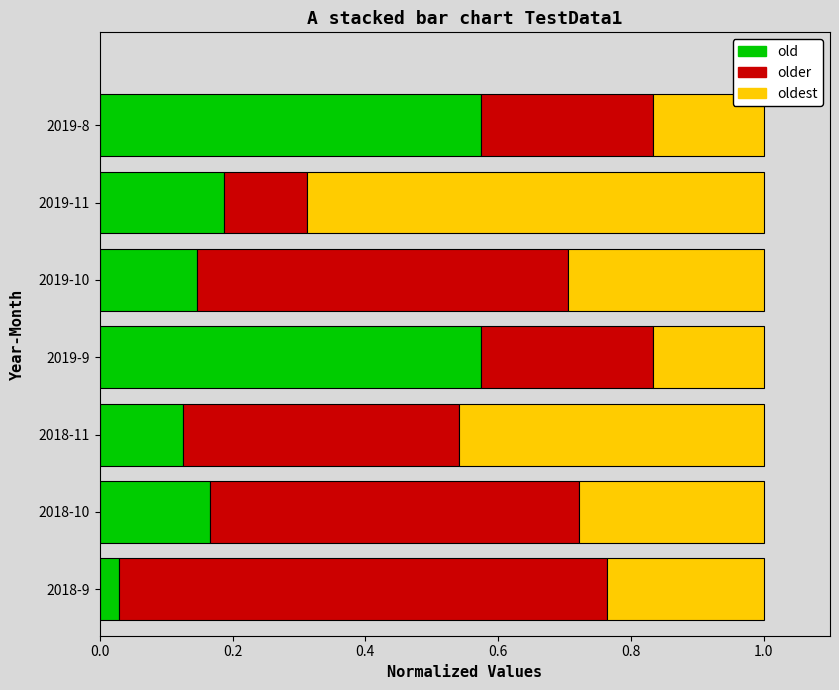

What is the total value across all series at 2019-8?

1.0